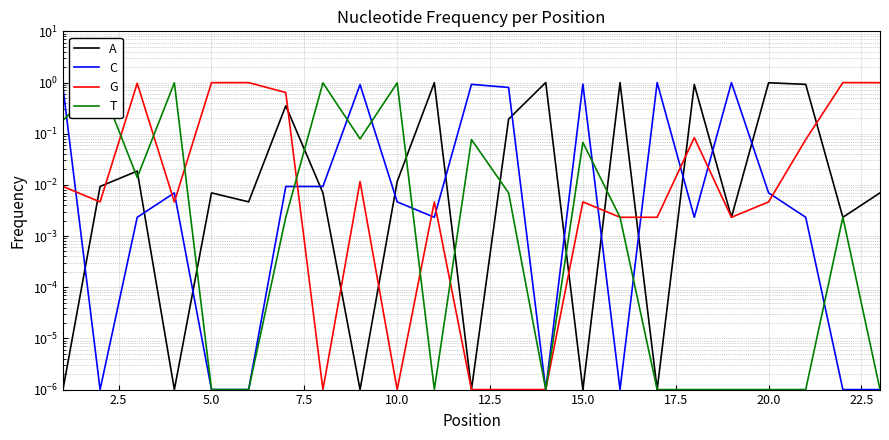

True or false: T has a value of 0.0 at 13.

False